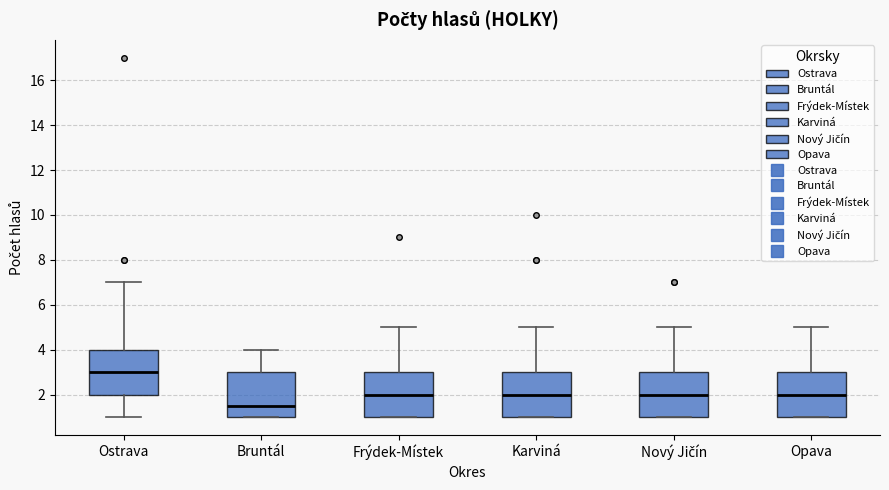

Reading left to right, transcribe this box plot: for each box, give where its median line is, the range the box spans, and where its two whiskers end, as read against the y-axis. The values are not printed on the chart, so give them approximately, as read against the axis.

Ostrava: median 3.0, box 2.0 to 4.0, whiskers 1.0 to 7.0
Bruntál: median 1.6, box 1.0 to 3.0, whiskers 1.0 to 4.0
Frýdek-Místek: median 2.0, box 1.0 to 3.0, whiskers 1.0 to 5.0
Karviná: median 2.0, box 1.0 to 3.0, whiskers 1.0 to 5.0
Nový Jičín: median 2.0, box 1.0 to 3.0, whiskers 1.0 to 5.0
Opava: median 2.0, box 1.0 to 3.0, whiskers 1.0 to 5.0